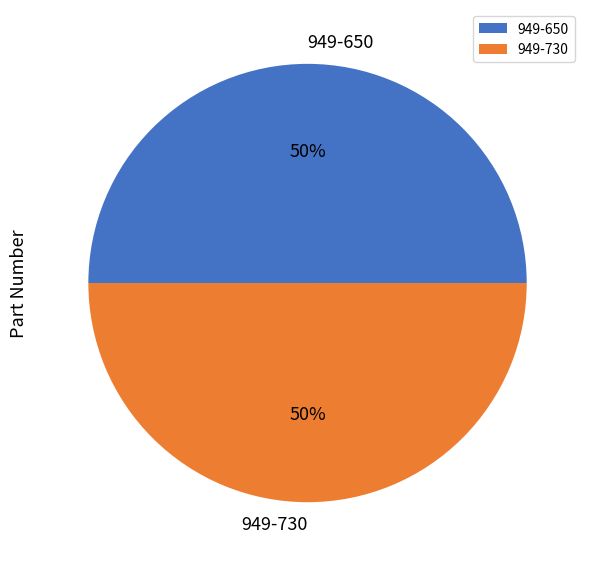

How many slices are in this pie chart?

2